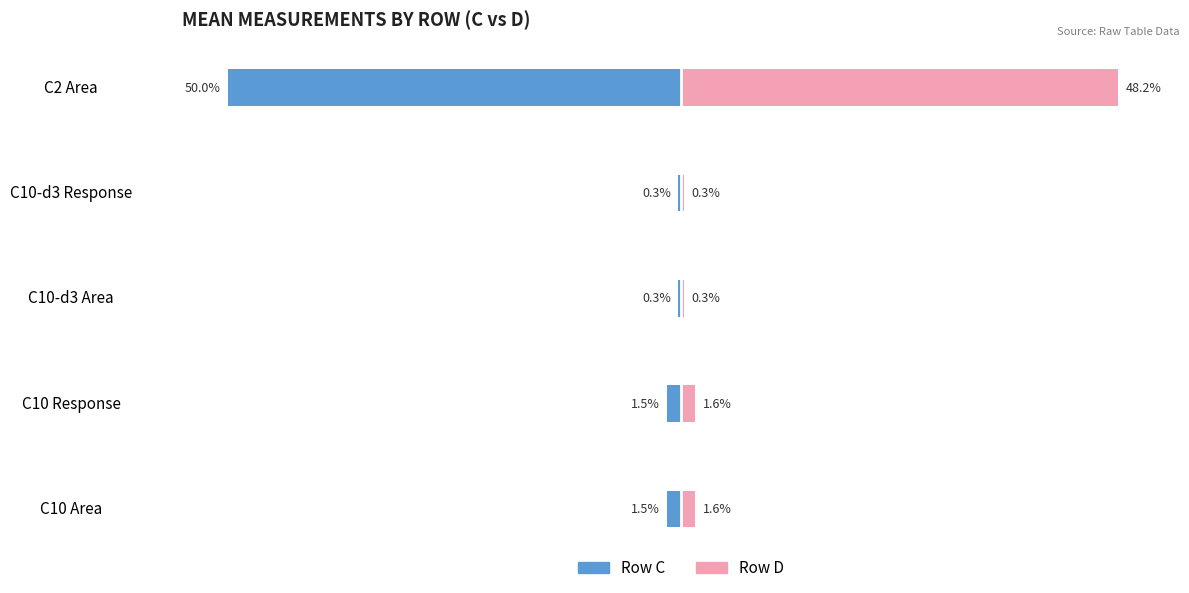

How many series are shown in this chart?

2